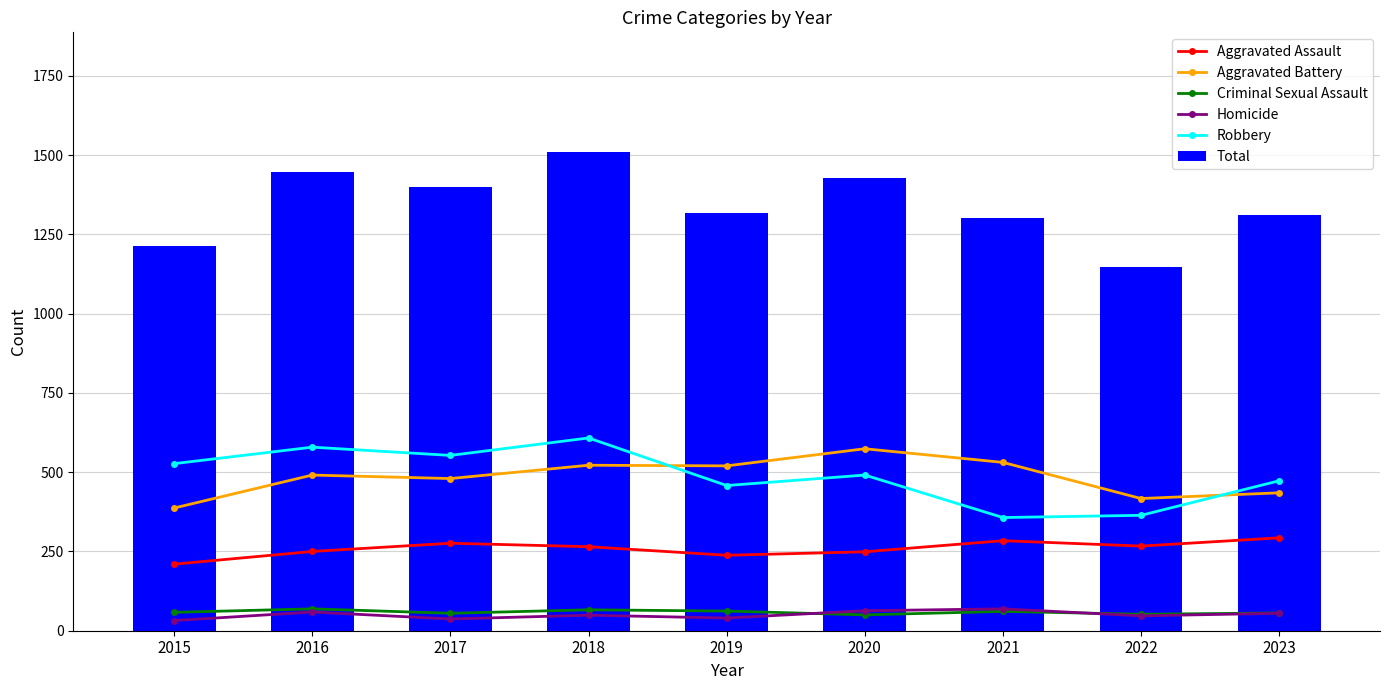

Rank the series at 2017 from highest to lowest value.

Total, Robbery, Aggravated Battery, Aggravated Assault, Criminal Sexual Assault, Homicide